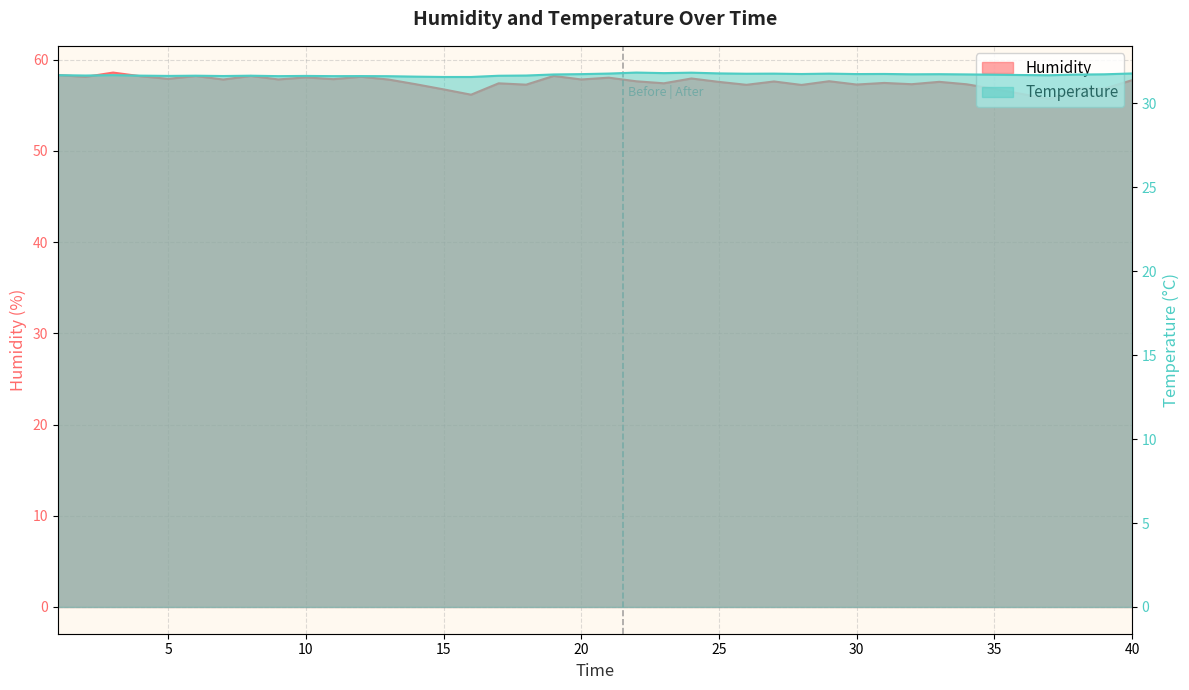

Reading left to right, list all the values displayed in this chart.

Humidity: 58.3	58.1	58.6	58.2	57.9	58.2	57.8	58.2	57.8	58.1	57.9	58.1	57.8	57.3	56.7	56.2	57.4	57.3	58.2	57.8	58.0	57.6	57.4	57.9	57.6	57.2	57.6	57.2	57.6	57.3	57.4	57.3	57.6	57.3	56.8	56.2	55.7	56.8	56.8	57.7
Temperature: 31.7	31.7	31.7	31.7	31.6	31.7	31.6	31.7	31.6	31.6	31.6	31.6	31.6	31.6	31.6	31.6	31.7	31.7	31.7	31.8	31.8	31.8	31.8	31.8	31.8	31.8	31.8	31.8	31.8	31.8	31.8	31.7	31.7	31.7	31.7	31.7	31.7	31.7	31.7	31.8